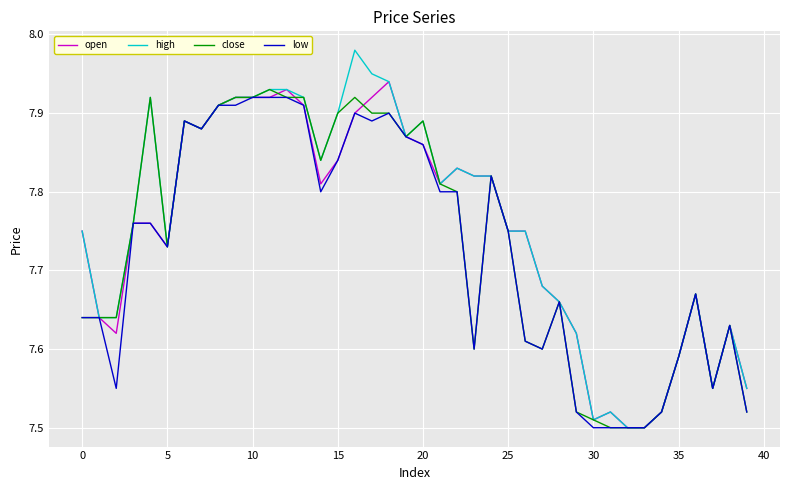

True or false: close has more than 1 interior local peaks.

True